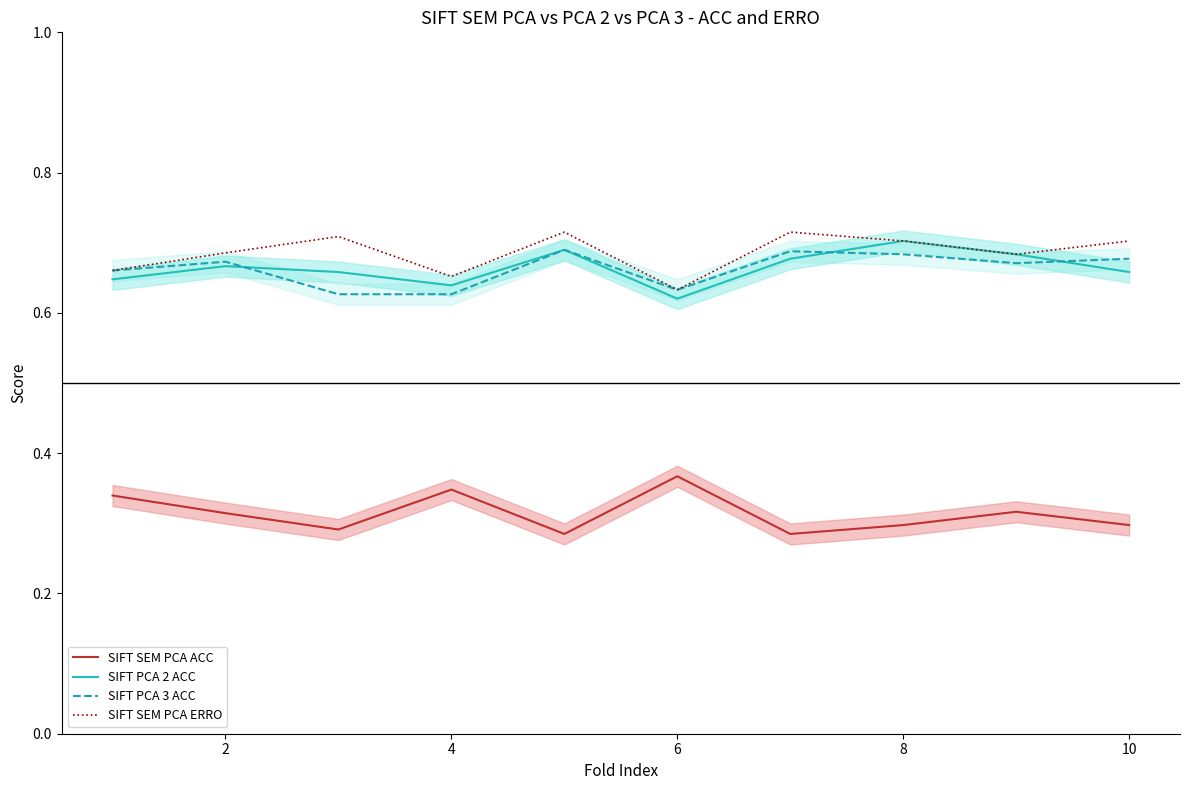

Reading right to left, list all the values displayed in this chart.

SIFT SEM PCA ACC: 0.3	0.3	0.3	0.3	0.4	0.3	0.3	0.3	0.3	0.3
SIFT PCA 2 ACC: 0.7	0.7	0.7	0.7	0.6	0.7	0.6	0.7	0.7	0.6
SIFT PCA 3 ACC: 0.7	0.7	0.7	0.7	0.6	0.7	0.6	0.6	0.7	0.7
SIFT SEM PCA ERRO: 0.7	0.7	0.7	0.7	0.6	0.7	0.7	0.7	0.7	0.7